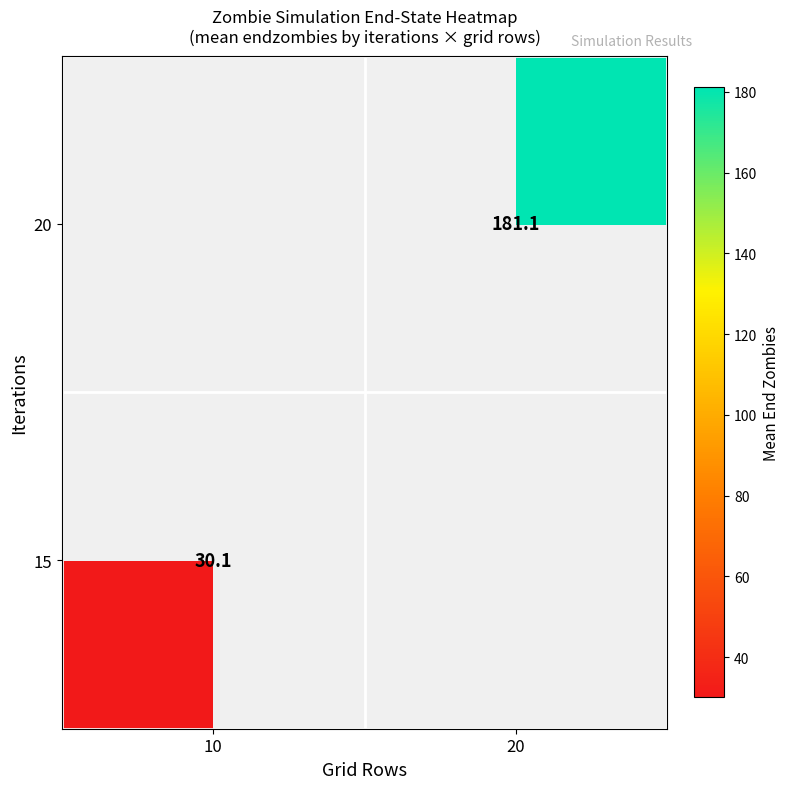

Is the value of 20 at 20 greater than the value of 15 at 10?

Yes